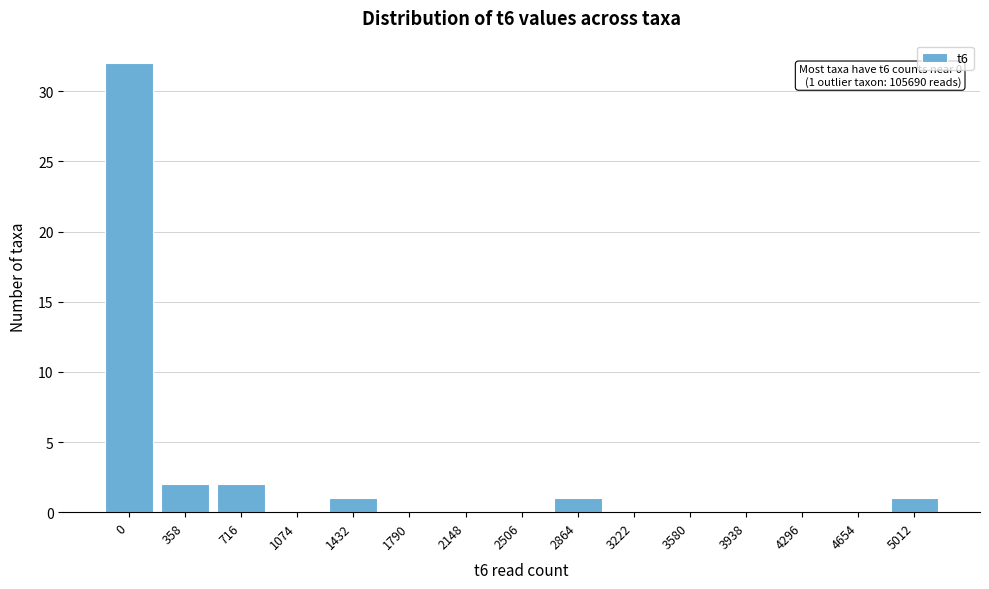

Reading left to right, list all the values displayed in this chart.

0=32	358=2	716=2	1074=0	1432=1	1790=0	2148=0	2506=0	2864=1	3222=0	3580=0	3938=0	4296=0	4654=0	5012=1